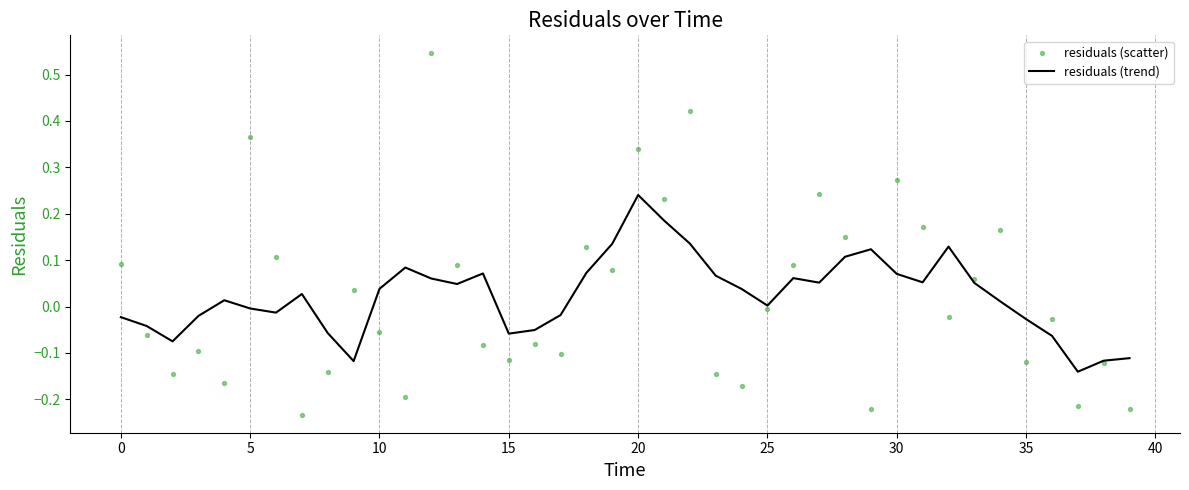

Is the value of residuals (scatter) at 29 greater than the value of residuals (trend) at 28?

No